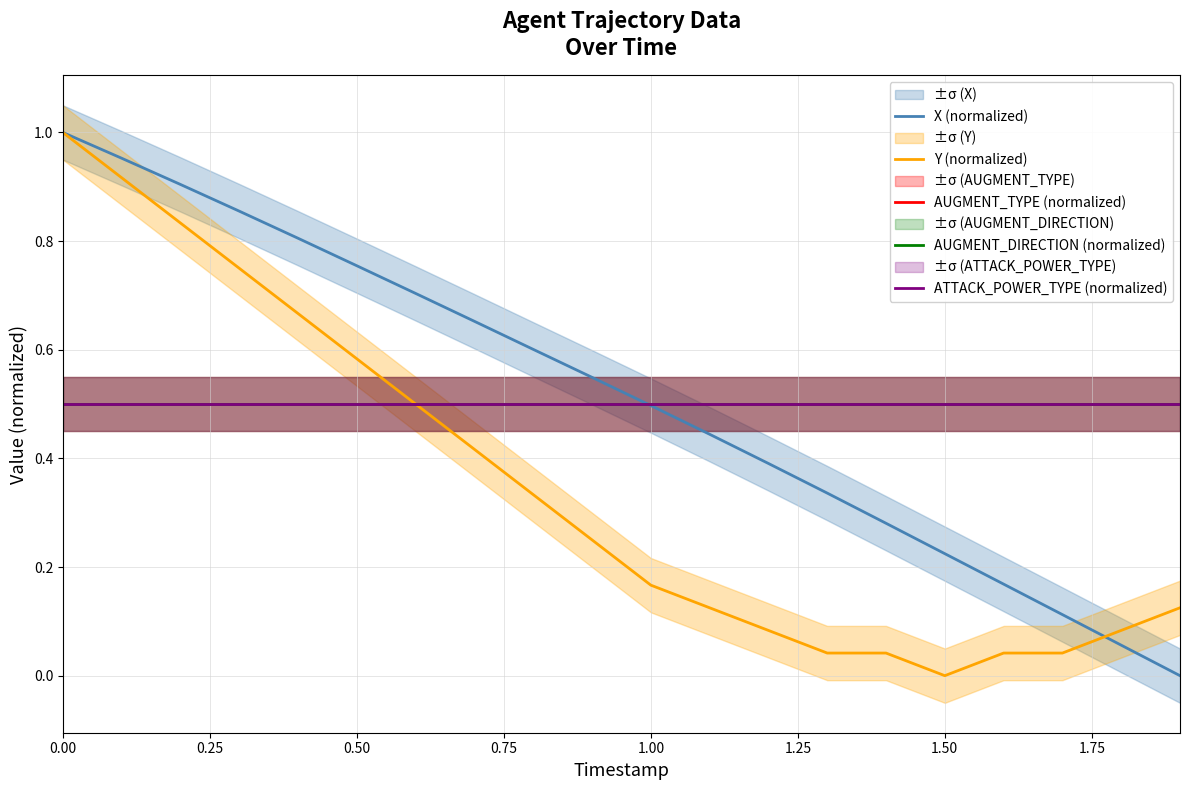

How many lines are shown in the chart?

5